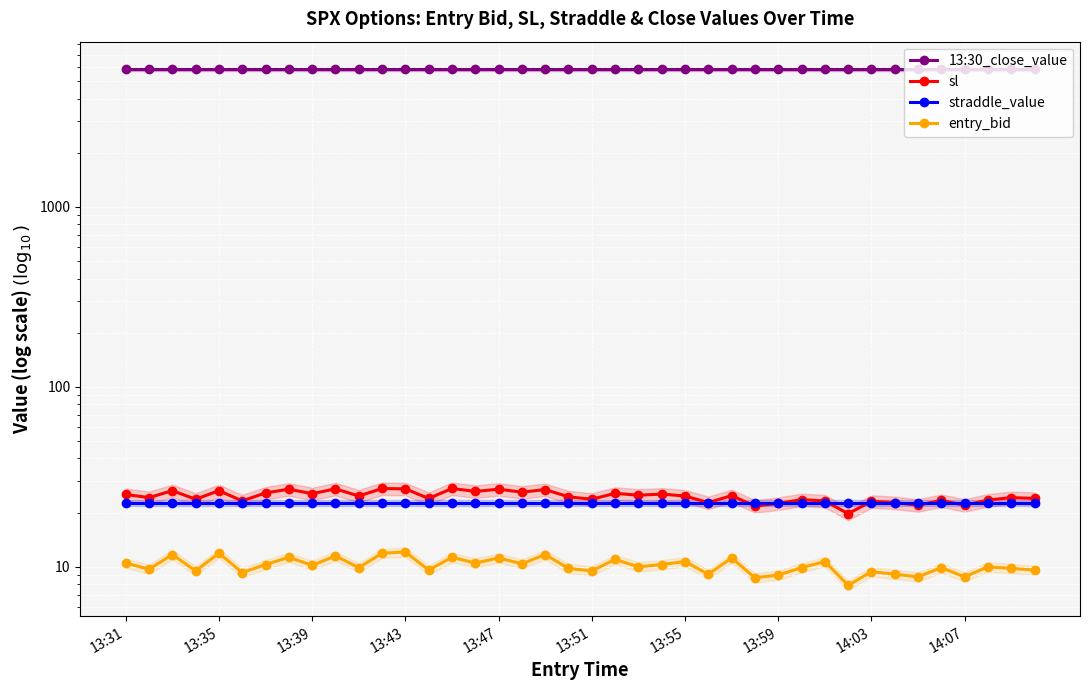

What is the total value across all series at 13:59?

5866.7